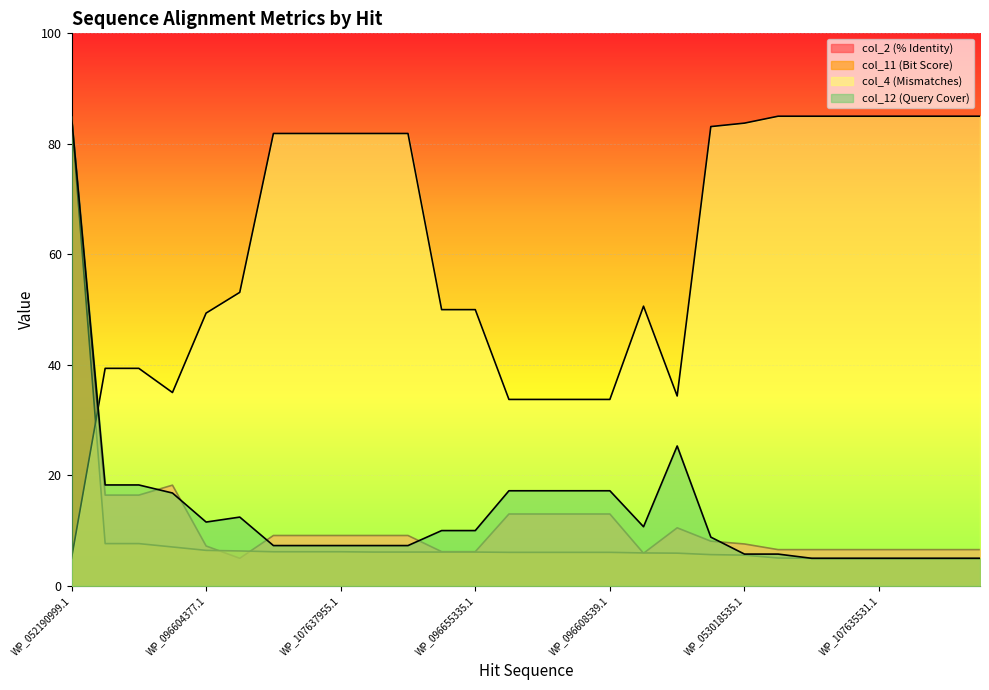

True or false: col_4 (Mismatches) and col_2 (% Identity) intersect in this chart.

True